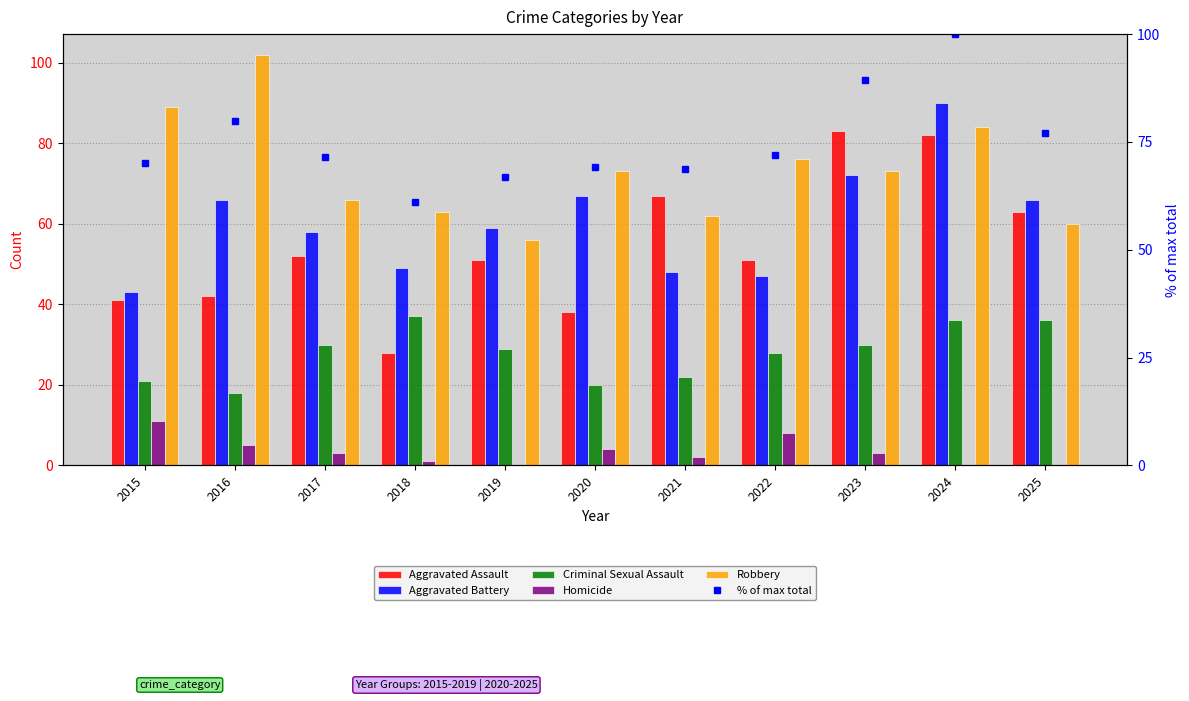

At which label does Robbery reach its minimum?

2019